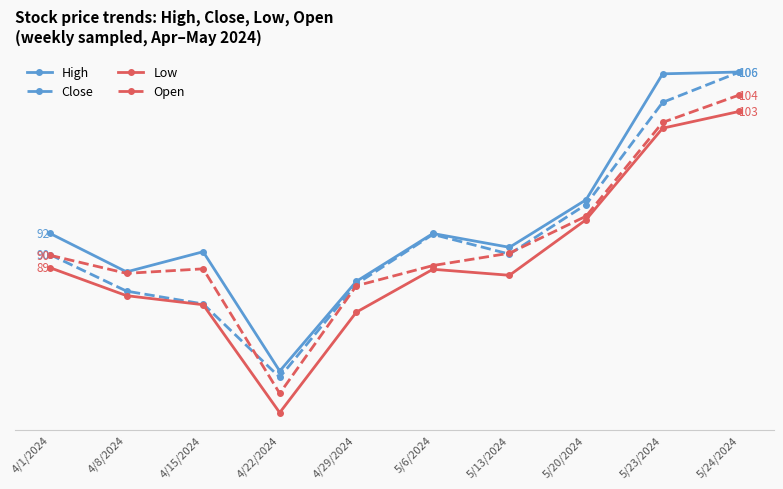

Where is the first local minimum for High?

4/8/2024